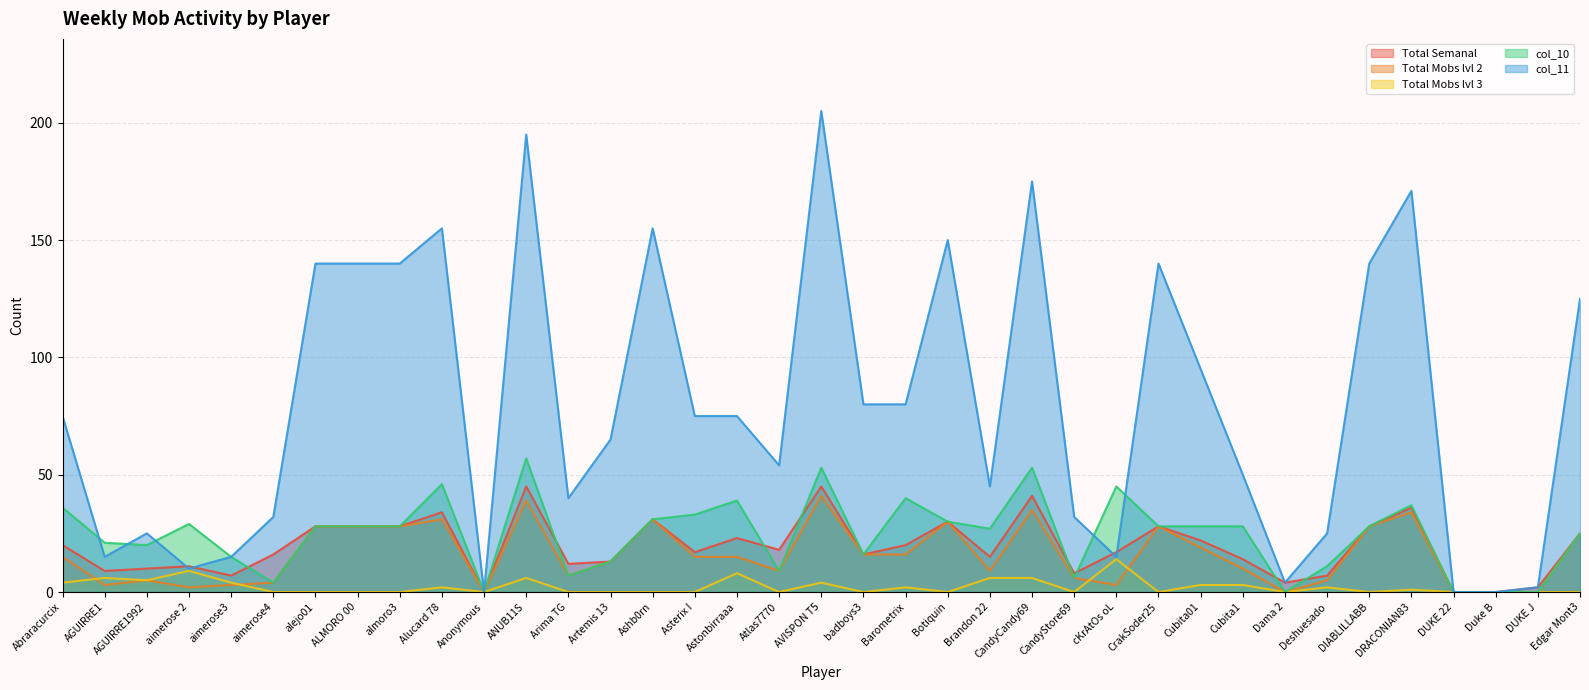

What is the label of the 34th point from the right?

aimerose 2